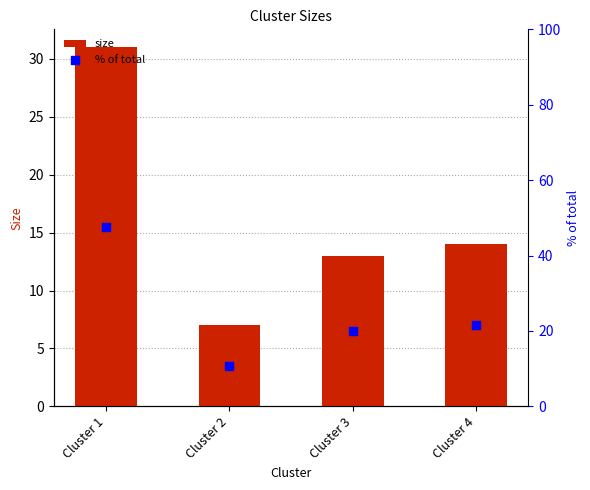

What are all the series names shown in the legend?

size, % of total